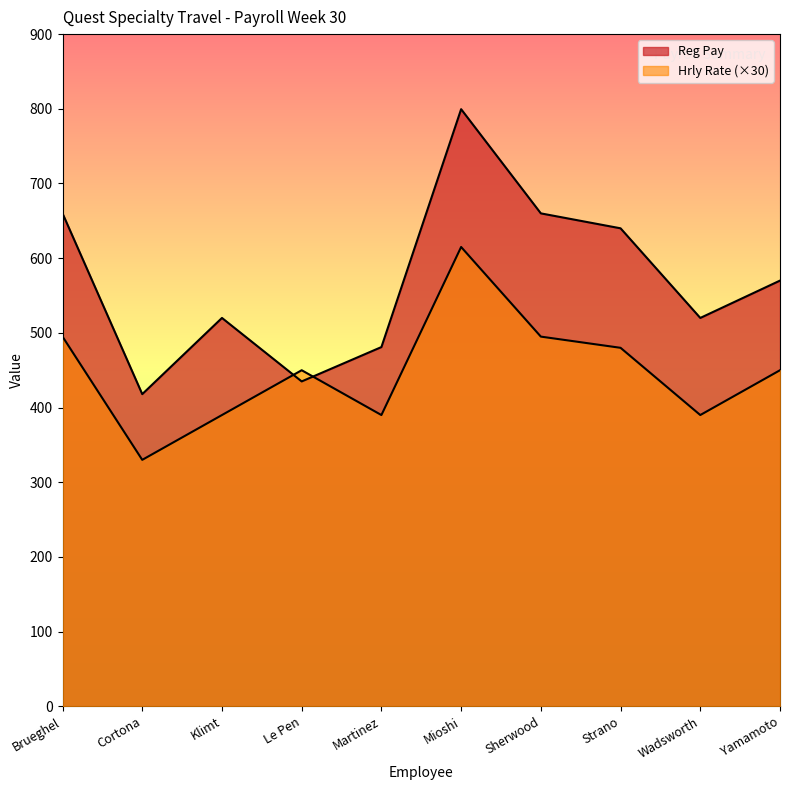

What is the difference between the highest and lowest values at Martinez?

91.0